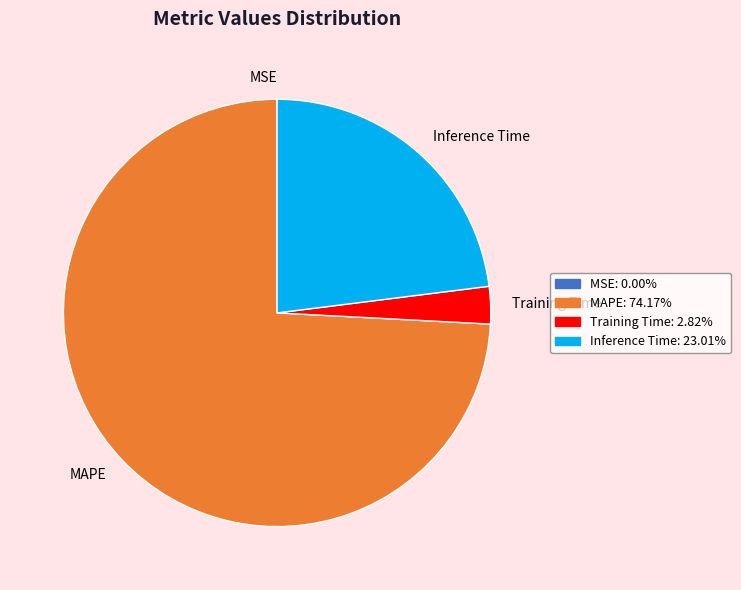

Which slice is the largest?

MAPE